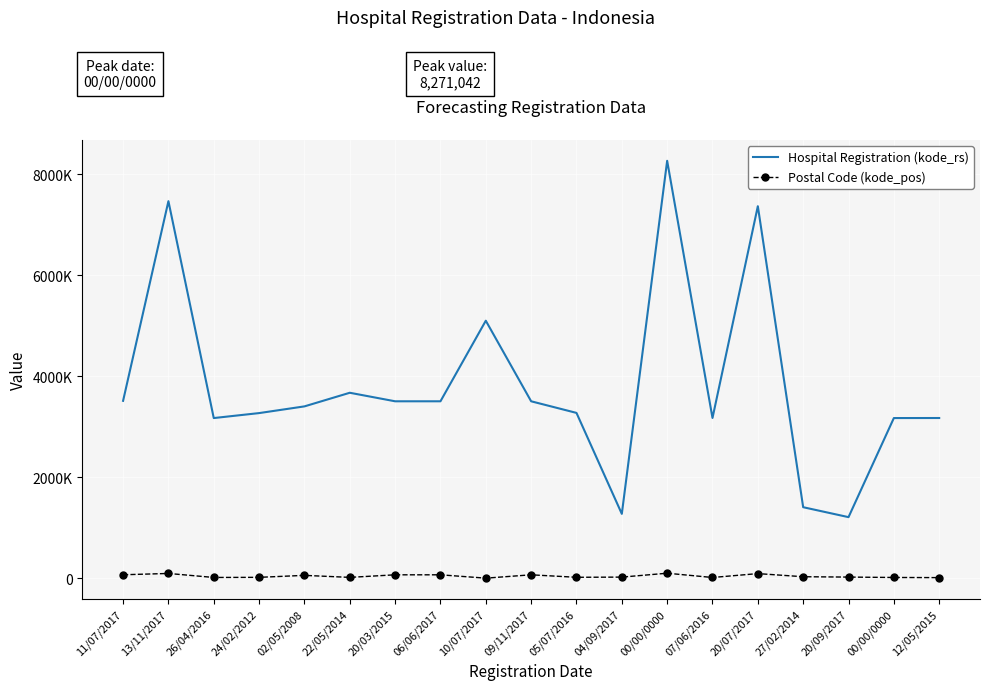

Rank the series by their average value, from lowest to highest.

Postal Code (kode_pos), Hospital Registration (kode_rs)